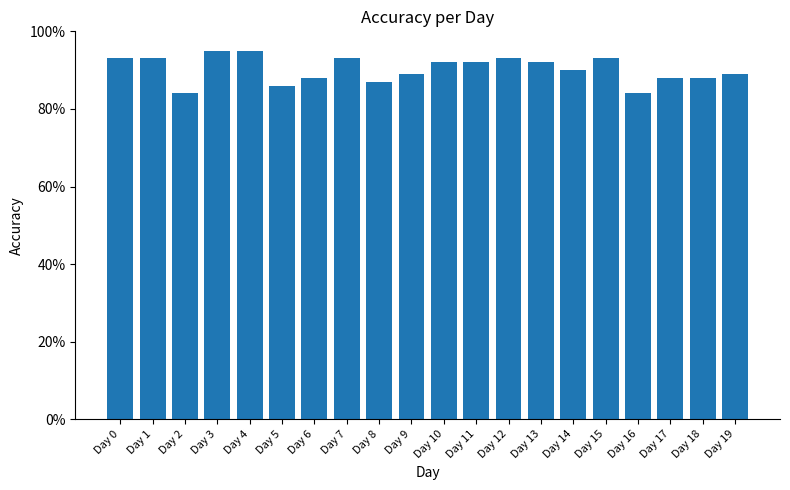

Reading left to right, list all the values displayed in this chart.

0.9	0.9	0.8	0.9	0.9	0.9	0.9	0.9	0.9	0.9	0.9	0.9	0.9	0.9	0.9	0.9	0.8	0.9	0.9	0.9